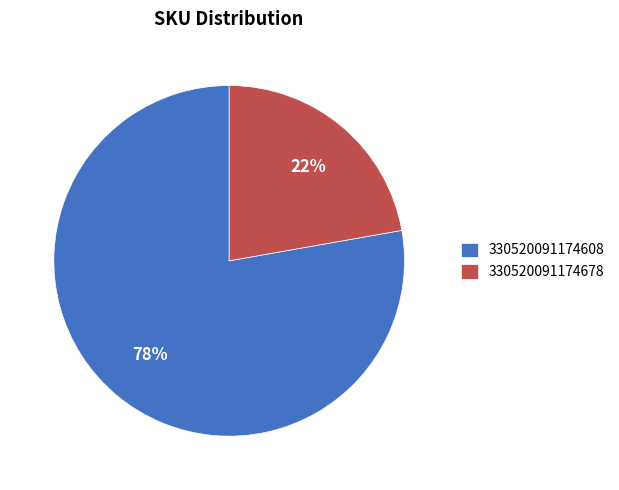

What percentage is the 330520091174678 slice, to the nearest percent?

22%